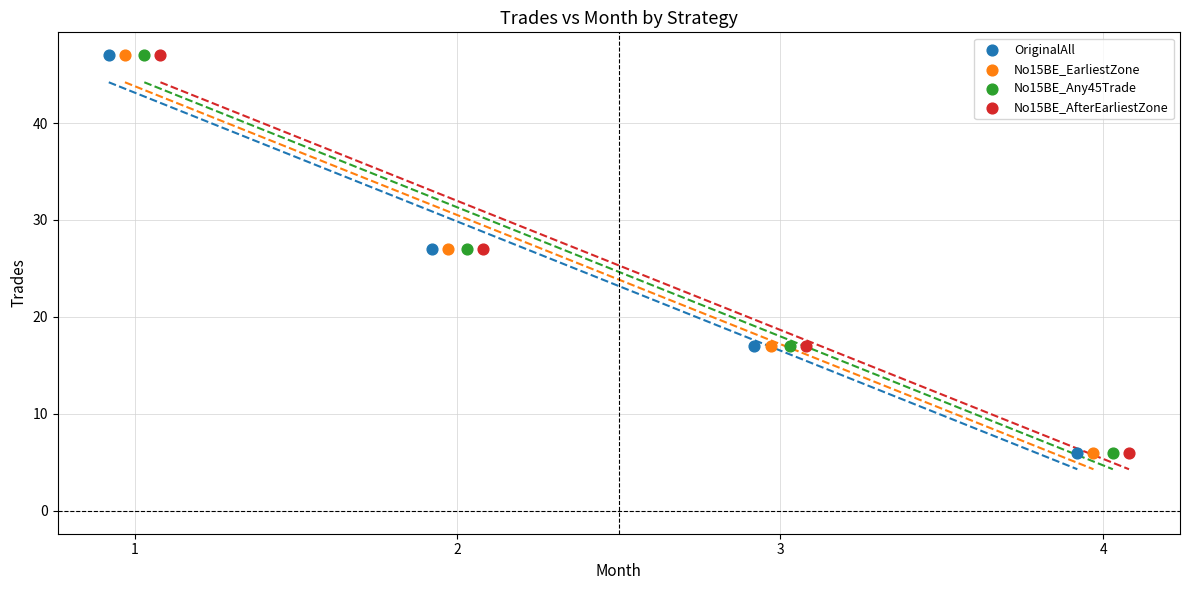

What are all the series names shown in the legend?

OriginalAll, No15BE_EarliestZone, No15BE_Any45Trade, No15BE_AfterEarliestZone